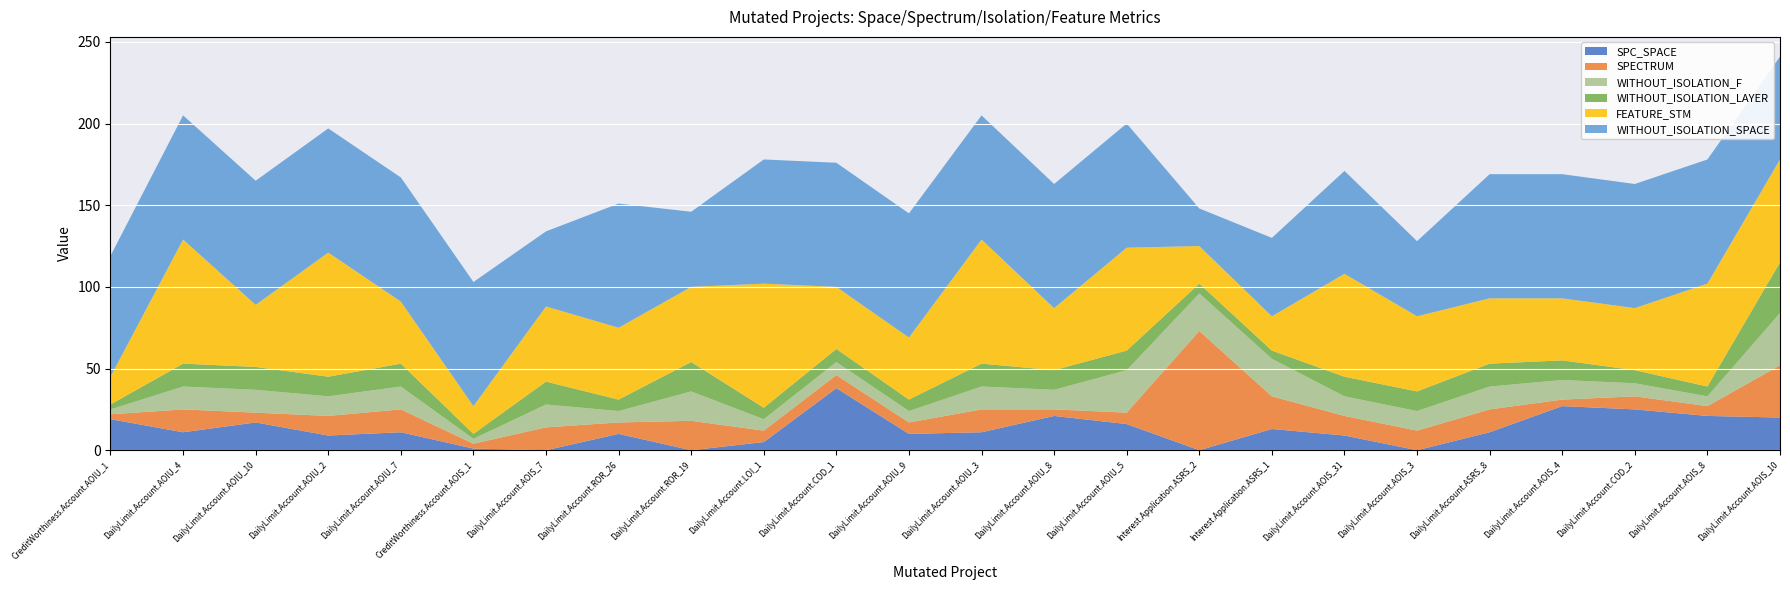

Reading left to right, what are all the values shown in this chart?

SPC_SPACE: 19	11	17	9	11	1	0	10	0	5	38	10	11	21	16	0	13	9	0	11	27	25	21	20
SPECTRUM: 3	14	6	12	14	3	14	7	18	7	8	7	14	4	7	73	20	12	12	14	4	8	6	32
WITHOUT_ISOLATION_F: 3	14	14	12	14	3	14	7	18	7	8	7	14	12	26	23	23	12	12	14	12	8	6	32
WITHOUT_ISOLATION_LAYER: 3	14	14	12	14	3	14	7	18	7	8	7	14	12	12	6	5	12	12	14	12	8	6	31
FEATURE_STM: 17	76	38	76	38	17	46	44	46	76	38	38	76	38	63	23	21	63	46	40	38	38	63	63
WITHOUT_ISOLATION_SPACE: 74	76	76	76	76	76	46	76	46	76	76	76	76	76	76	23	48	63	46	76	76	76	76	63